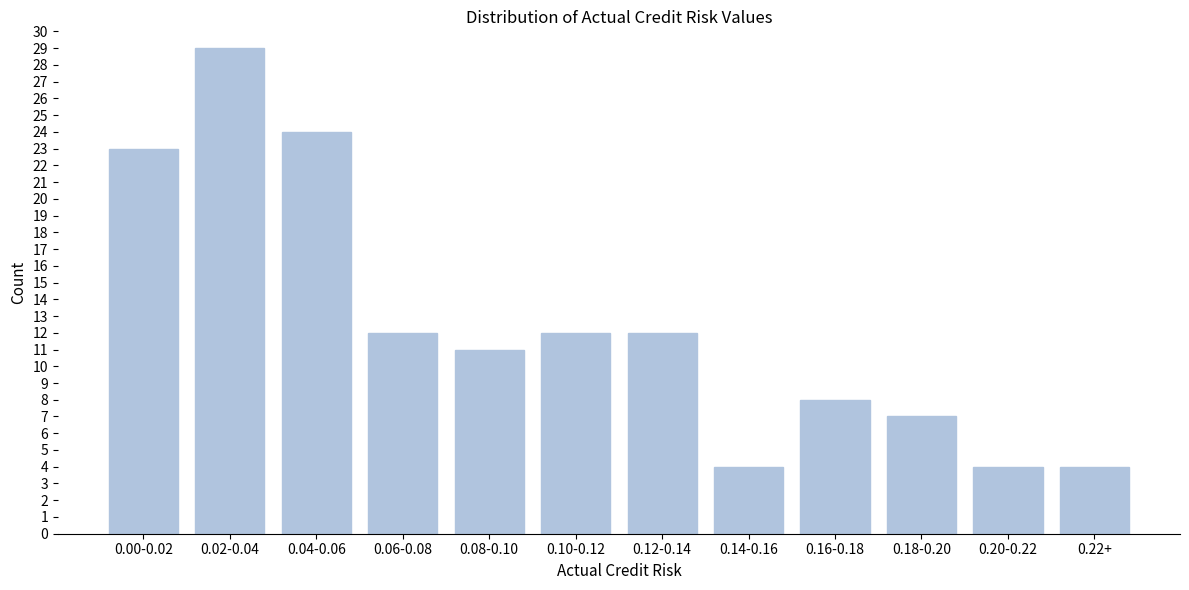

Reading left to right, what are all the values shown in this chart?

0.00-0.02=23	0.02-0.04=29	0.04-0.06=24	0.06-0.08=12	0.08-0.10=11	0.10-0.12=12	0.12-0.14=12	0.14-0.16=4	0.16-0.18=8	0.18-0.20=7	0.20-0.22=4	0.22+=4